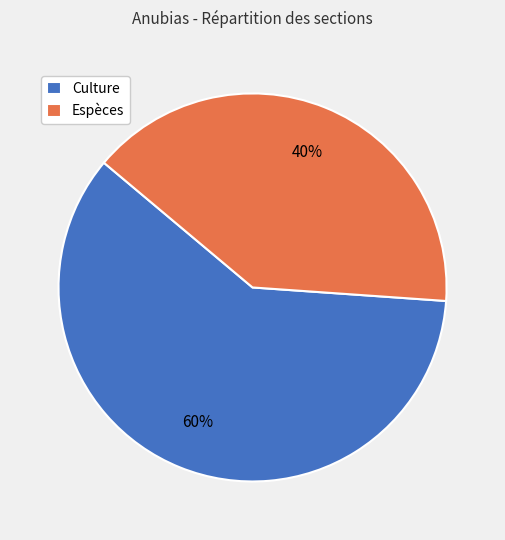

Between Espèces and Culture, which is larger?

Culture